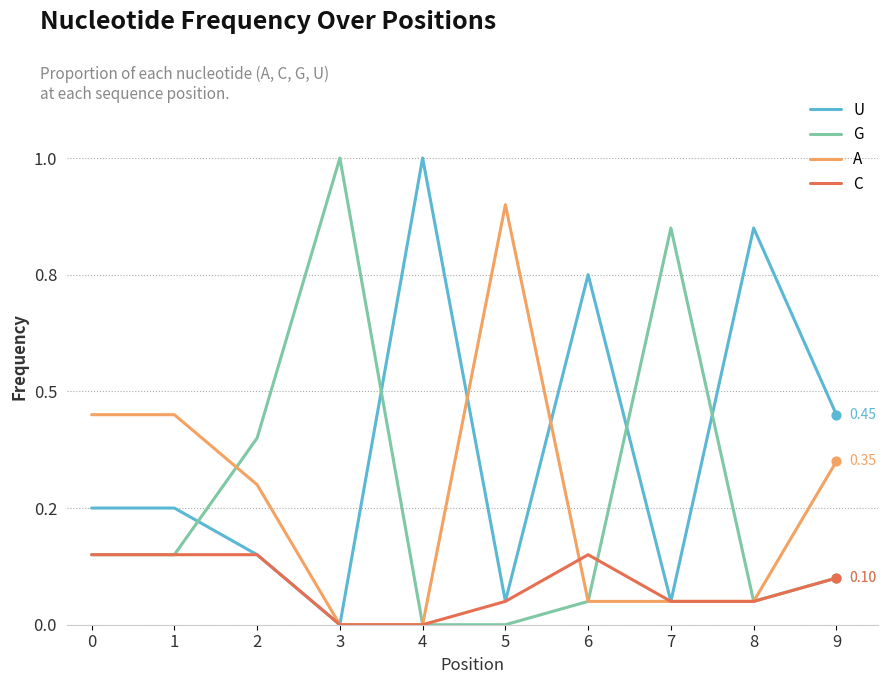

At how many categories does at least one series exceed 0?

10